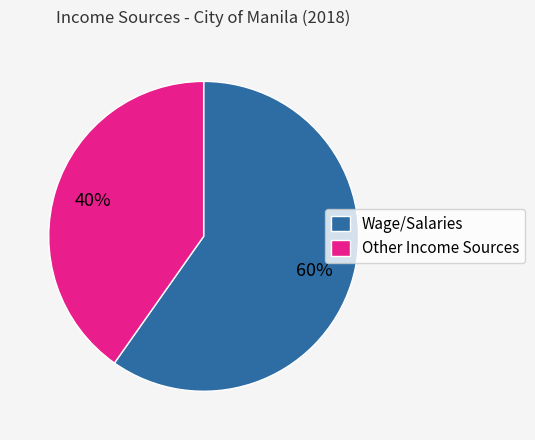

How many segments does this pie chart have?

2